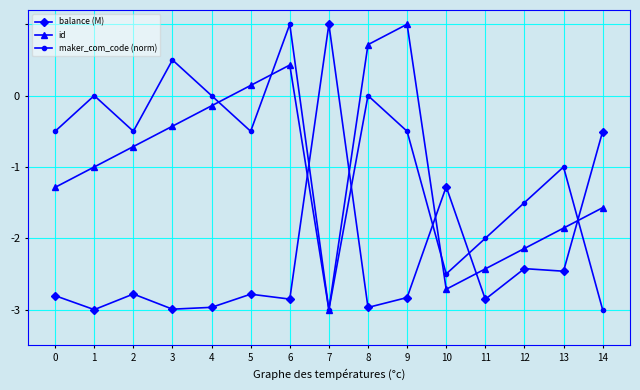

What is the maximum value shown in the chart?

1.0